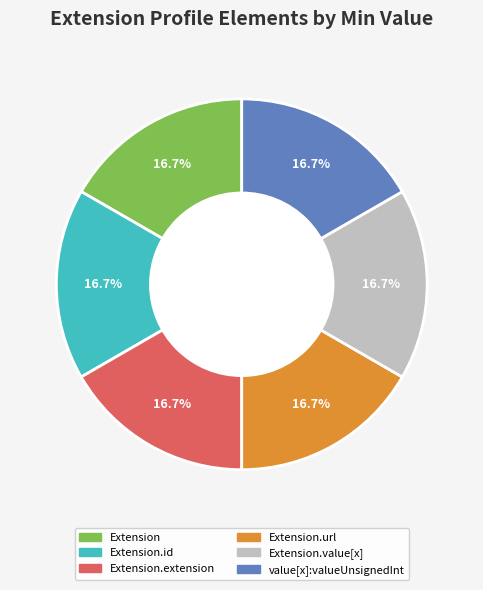

Is there any slice that represents more than half of the pie?

No